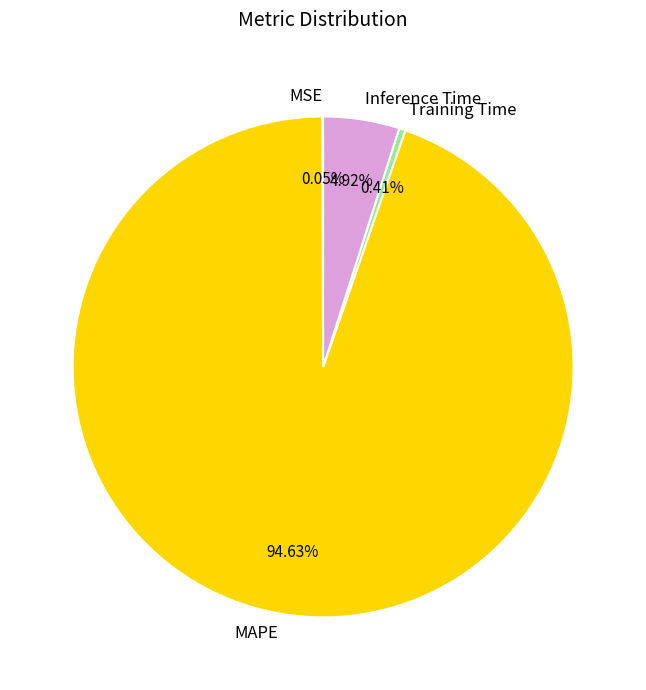

Which slice is the largest?

MAPE